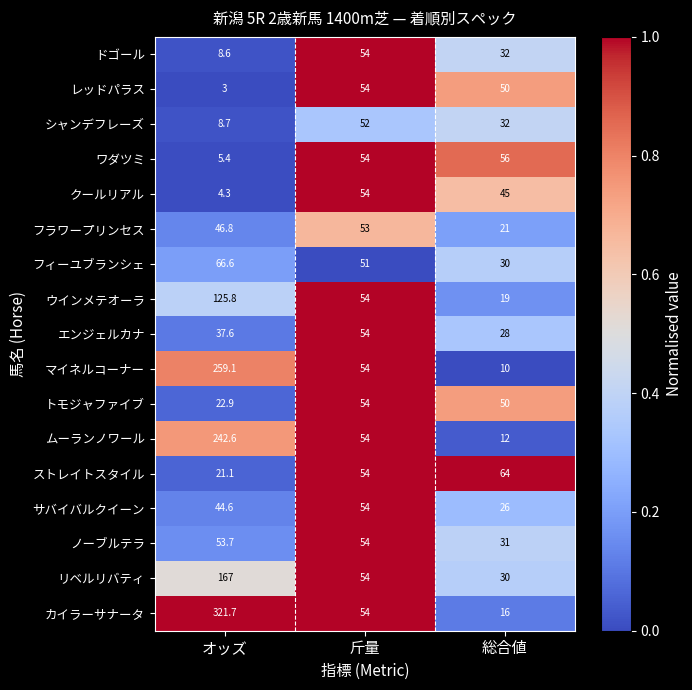

Count the number of categories in the chart.

3